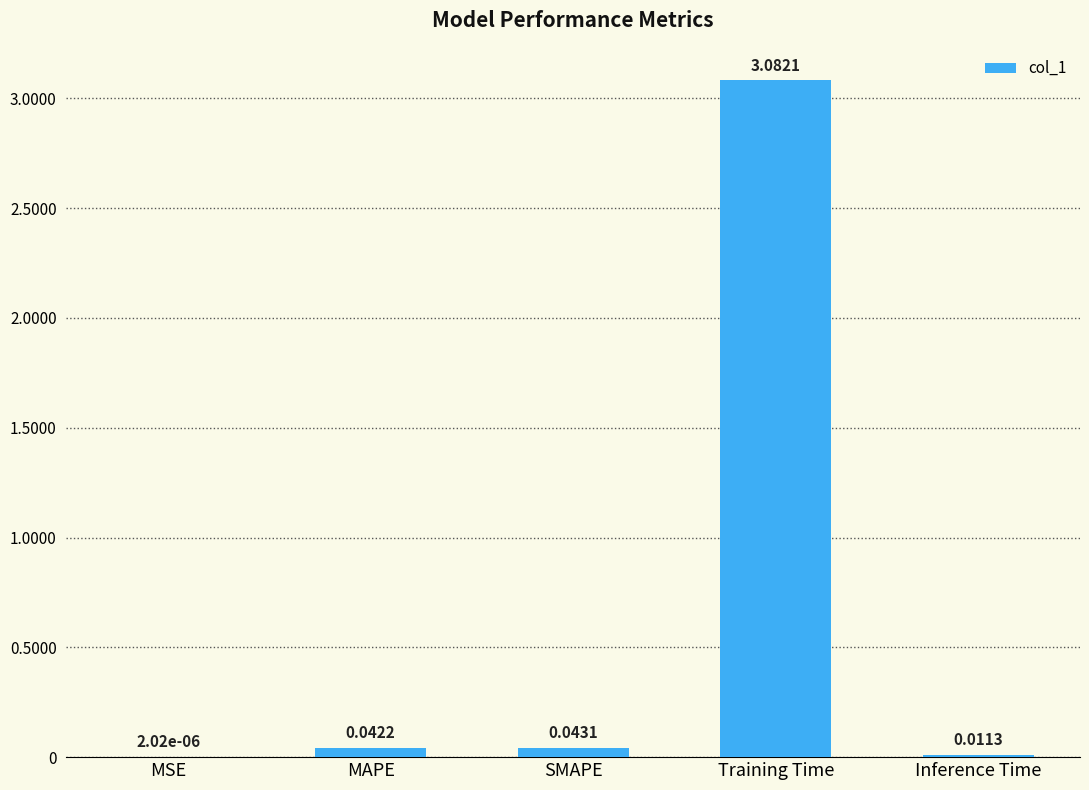

Where is the data nearest to the value 1?

SMAPE